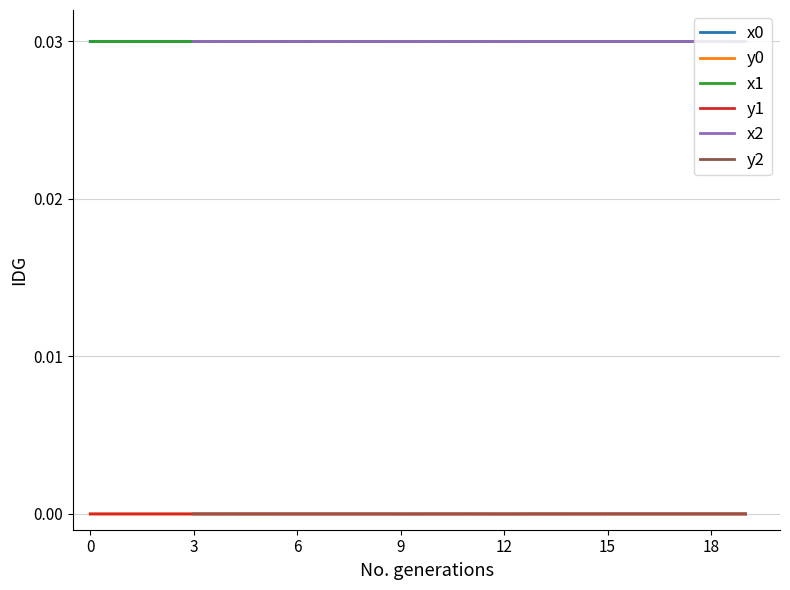

At which category is the sum across all series the highest?

19